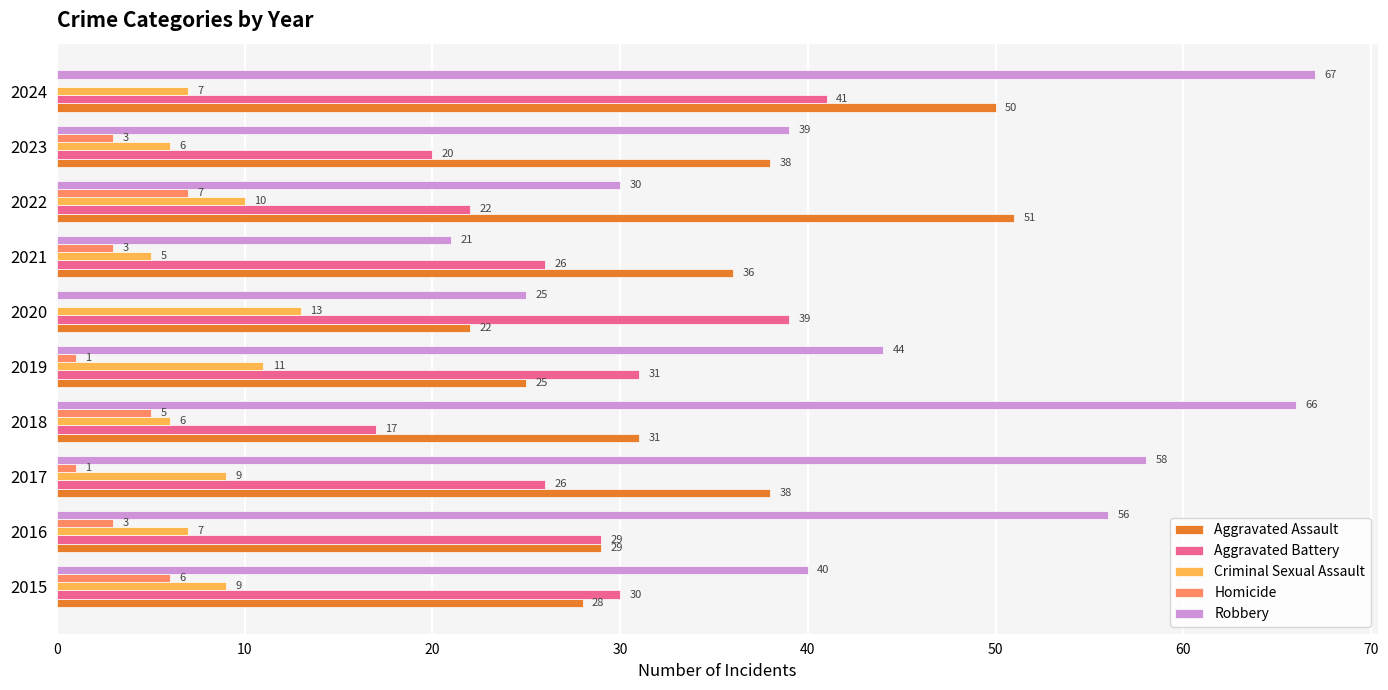

What is the sum of all Aggravated Assault values?

348